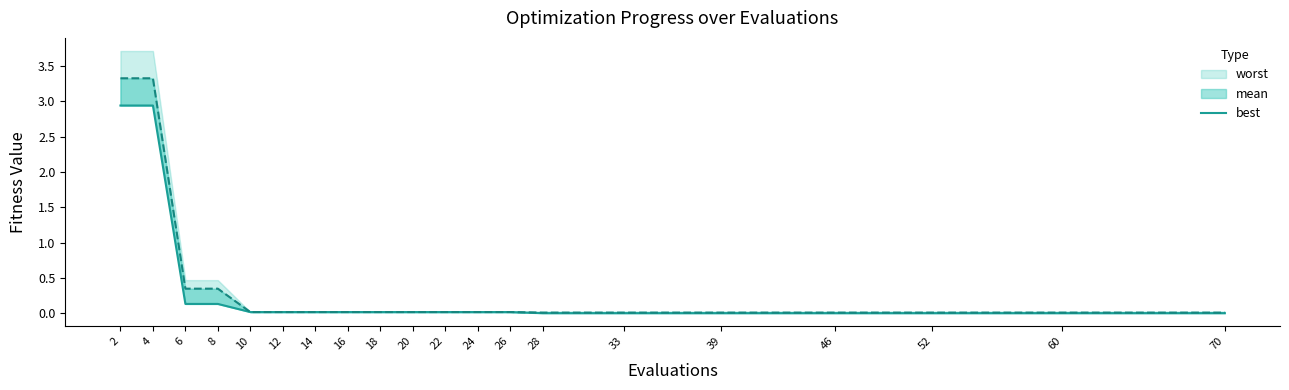

What value does the data have at 4?

2.9